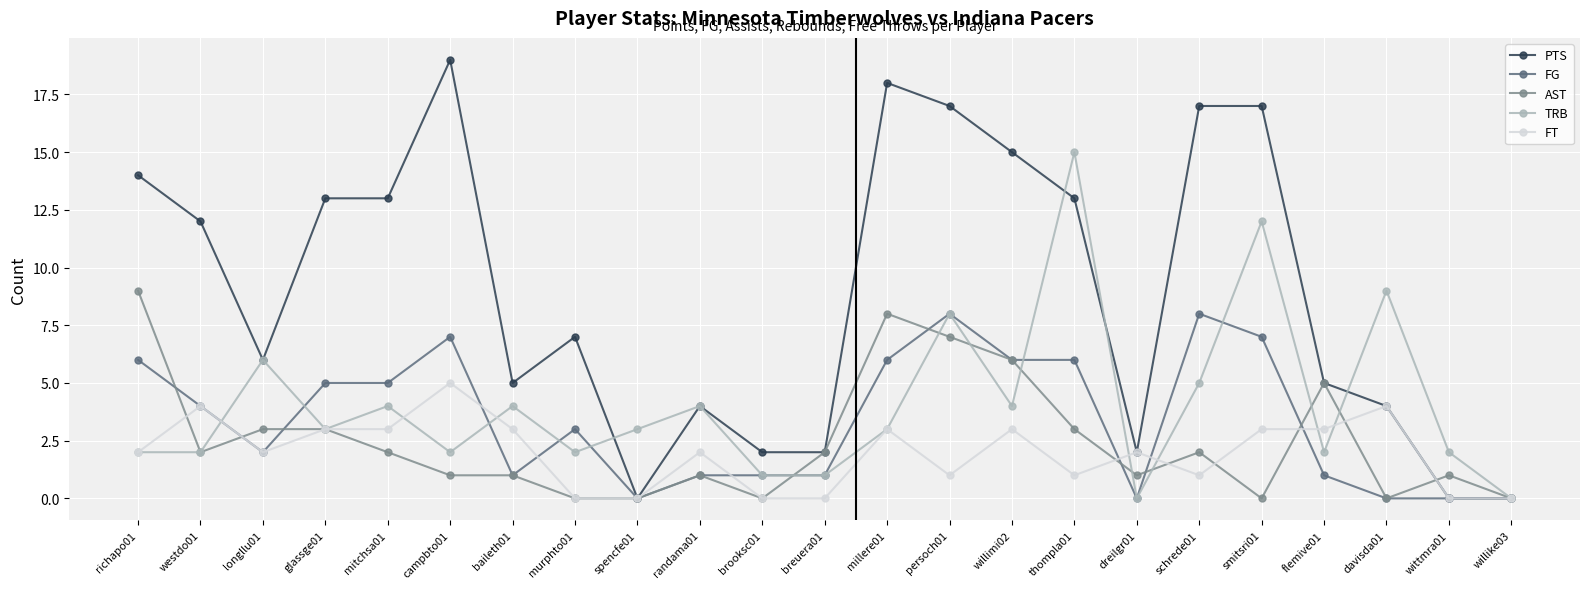

At which label is PTS closest to 9?

murphto01